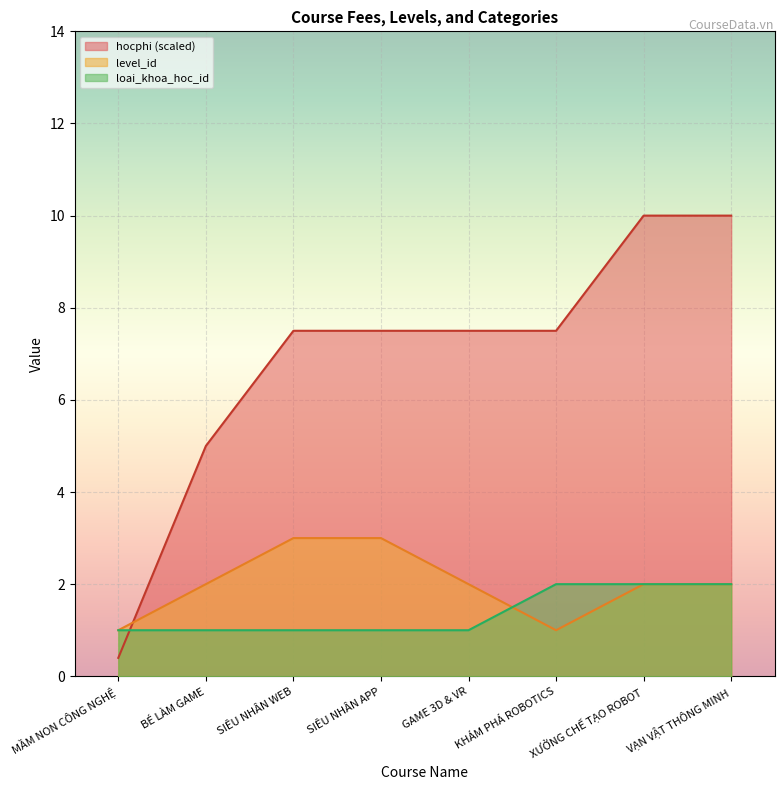

Reading left to right, what are all the values shown in this chart?

hocphi: MẦM NON CÔNG NGHỆ=0.4	BÉ LÀM GAME=5.0	SIÊU NHÂN WEB=7.5	SIÊU NHÂN APP=7.5	GAME 3D & VR=7.5	KHÁM PHÁ ROBOTICS=7.5	XƯỞNG CHẾ TẠO ROBOT=10.0	VẠN VẬT THÔNG MINH=10.0
level_id: MẦM NON CÔNG NGHỆ=1.0	BÉ LÀM GAME=2.0	SIÊU NHÂN WEB=3.0	SIÊU NHÂN APP=3.0	GAME 3D & VR=2.0	KHÁM PHÁ ROBOTICS=1.0	XƯỞNG CHẾ TẠO ROBOT=2.0	VẠN VẬT THÔNG MINH=2.0
loai_khoa_hoc_id: MẦM NON CÔNG NGHỆ=1.0	BÉ LÀM GAME=1.0	SIÊU NHÂN WEB=1.0	SIÊU NHÂN APP=1.0	GAME 3D & VR=1.0	KHÁM PHÁ ROBOTICS=2.0	XƯỞNG CHẾ TẠO ROBOT=2.0	VẠN VẬT THÔNG MINH=2.0